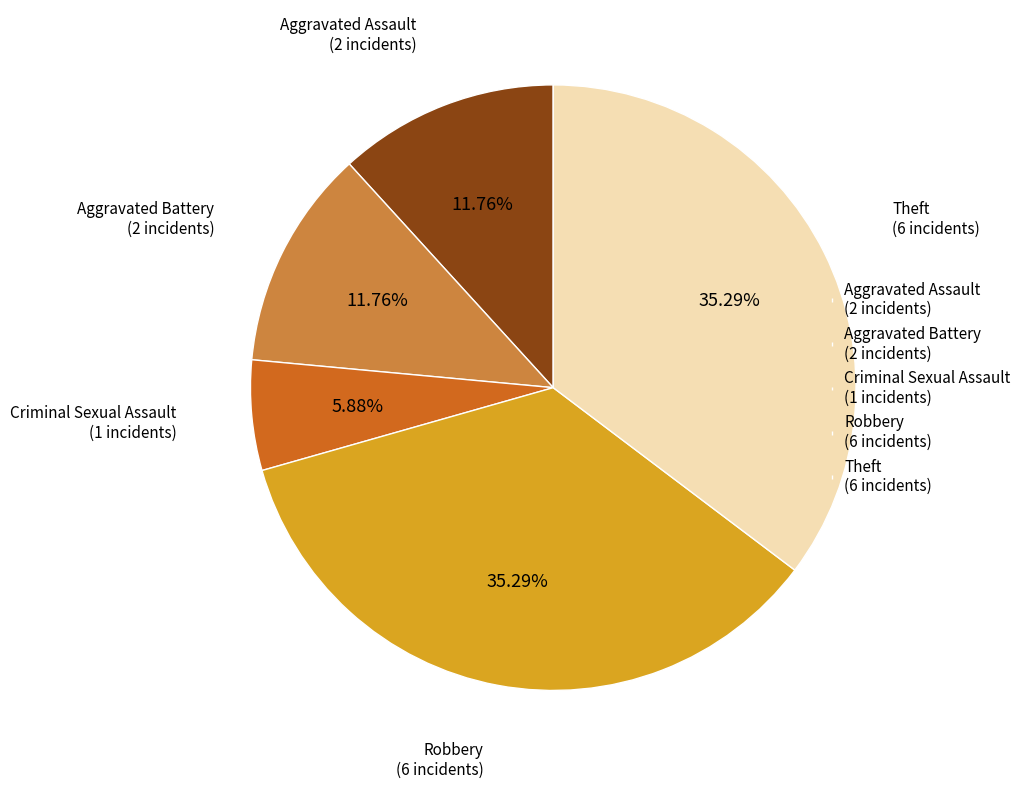

Which has a higher value, Robbery (6 incidents) or Aggravated Battery (2 incidents)?

Robbery (6 incidents)